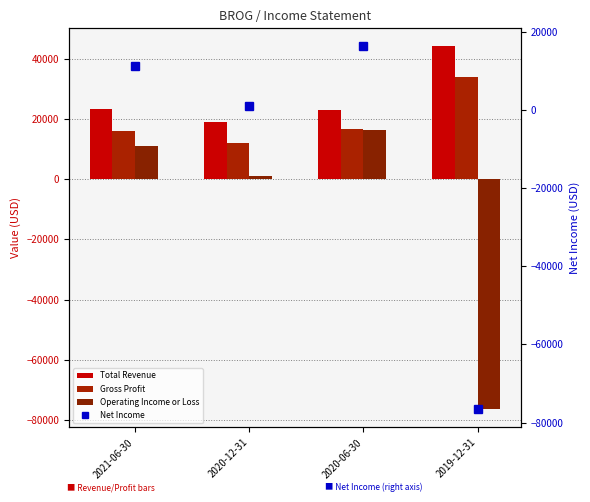

What is the value of the Gross Profit bar at the 2nd from the left?

12100